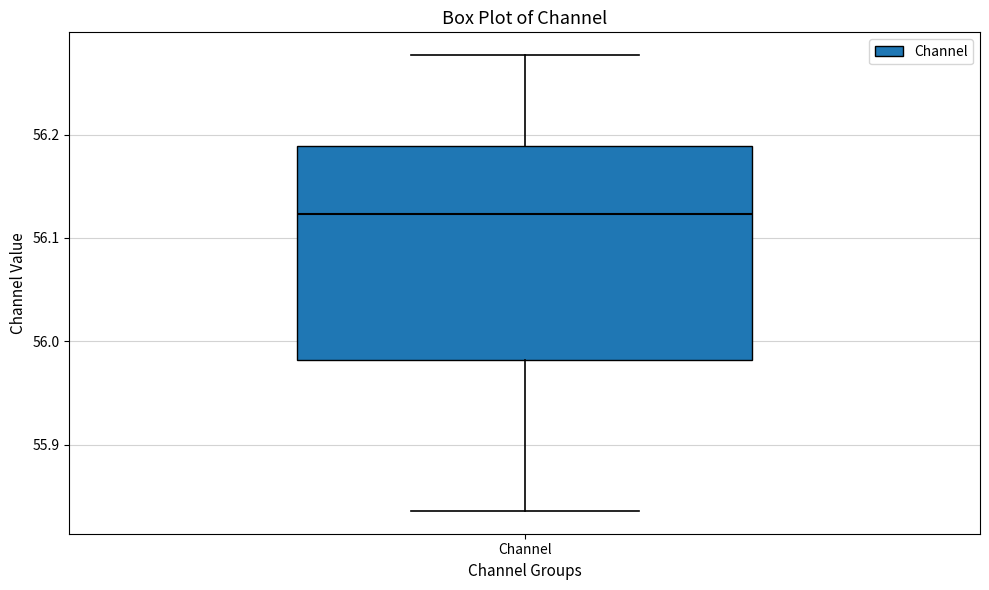

Read this box plot against the y-axis: the position of the median line, the range covered by the box, and the ends of both whiskers. The values are not printed on the chart, so give them approximately, as read against the axis.

median 56.12, box 55.98 to 56.19, whiskers 55.84 to 56.28